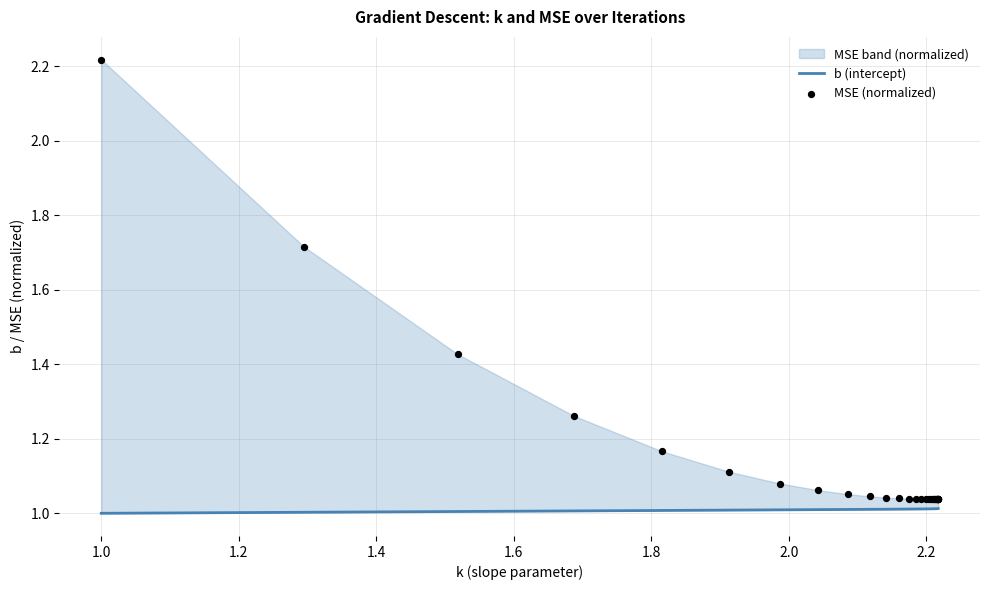

Which series contains the highest Y value?

MSE (normalized)